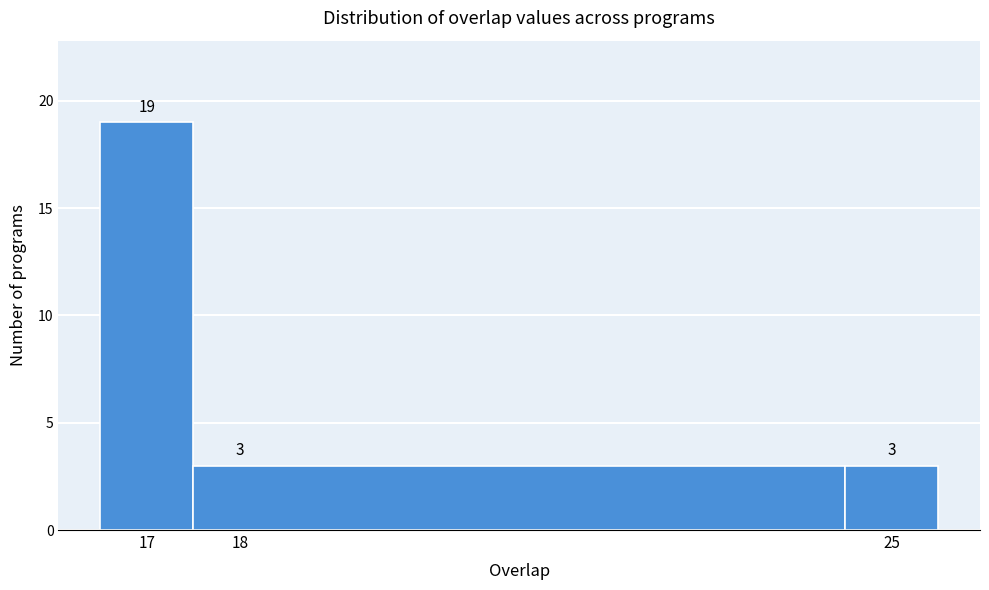

What is the height of the bar covering 17.5 to 24.5 on the x-axis?

3